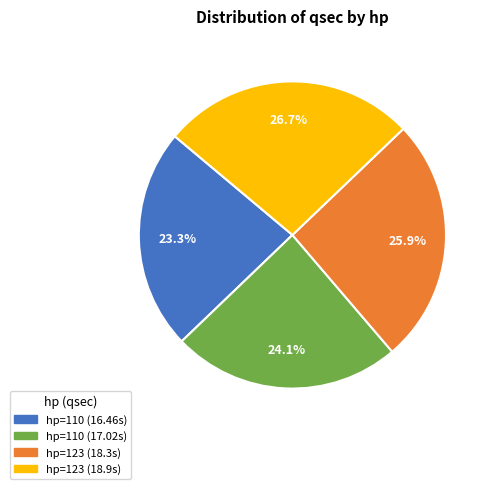

Is there any slice that represents more than half of the pie?

No